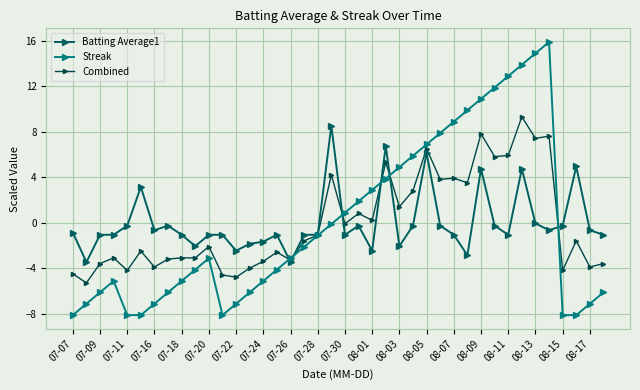

Does the chart have visible grid lines?

Yes